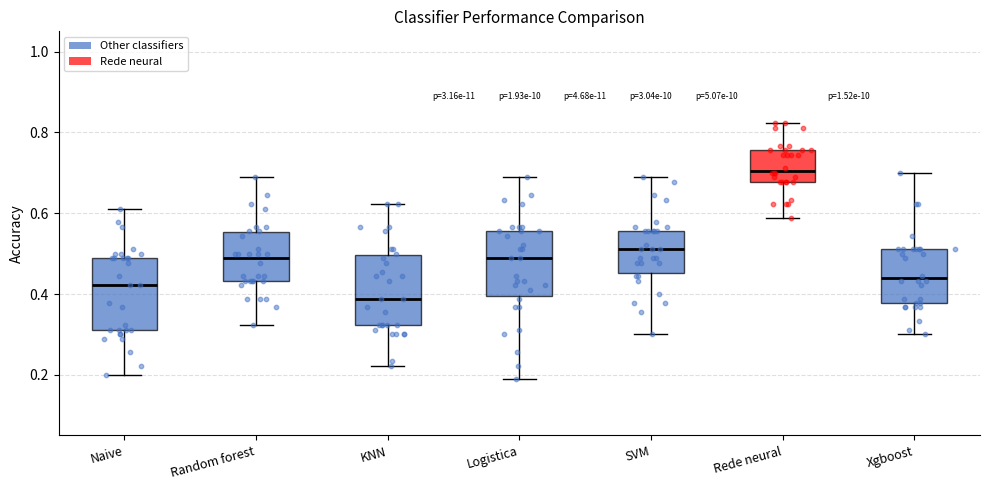

Where is the upper edge of the box for KNN on the y-axis? The values are not printed on the chart, so give them approximately, as read against the axis.

0.50